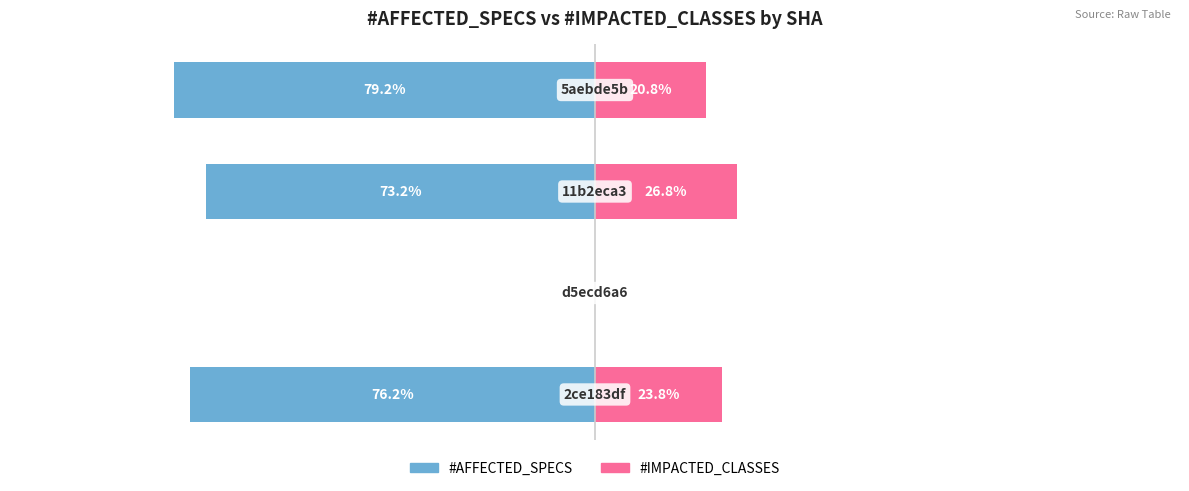

What value does the #AFFECTED_SPECS series have at 2?

-73.2